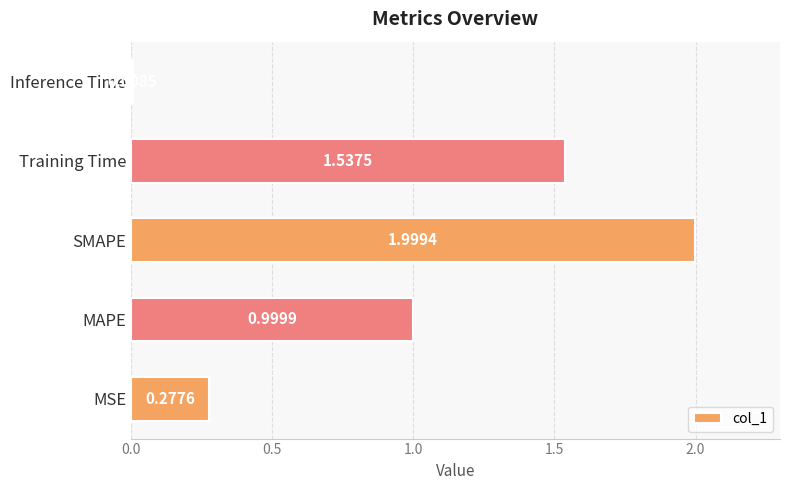

List the labels in order of value, largest first.

SMAPE, Training Time, MAPE, MSE, Inference Time